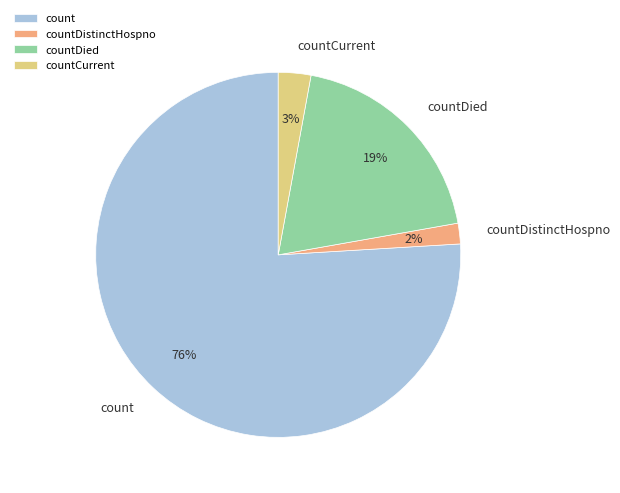

Which has a higher value, countDistinctHospno or countDied?

countDied